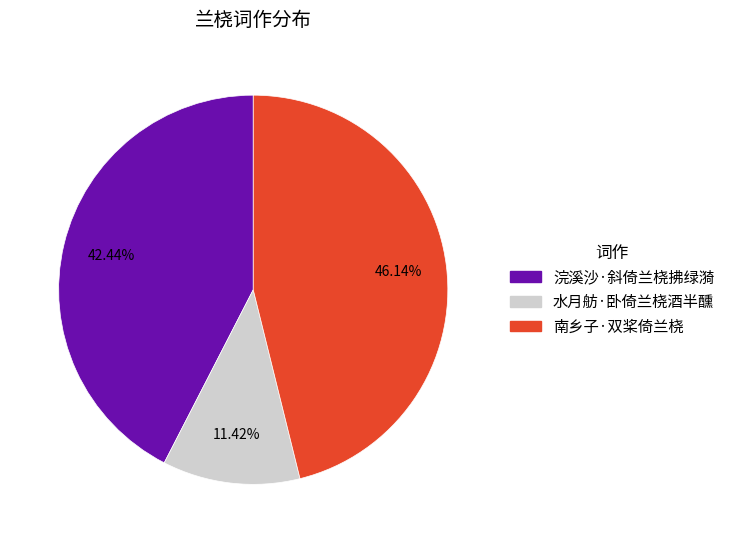

Count the number of slices in the pie.

3